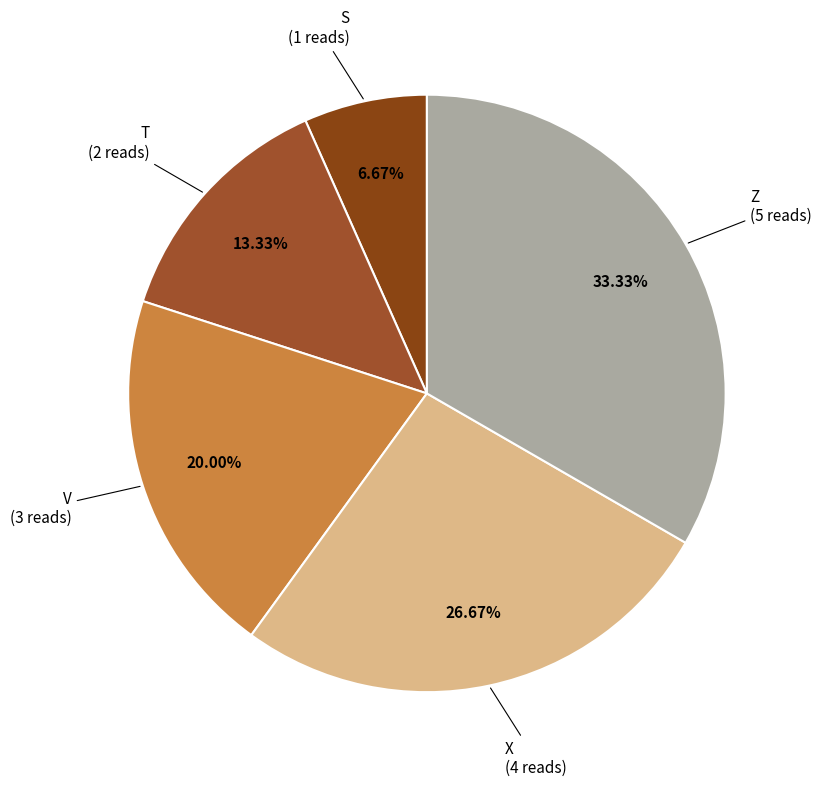

Approximately how many times larger is the value at S compared to T?

0.5